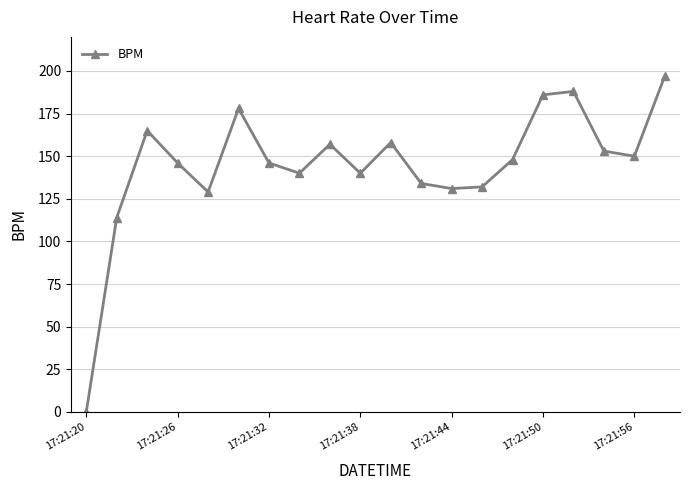

True or false: there are more than 0 points higher than both neighbors.

True